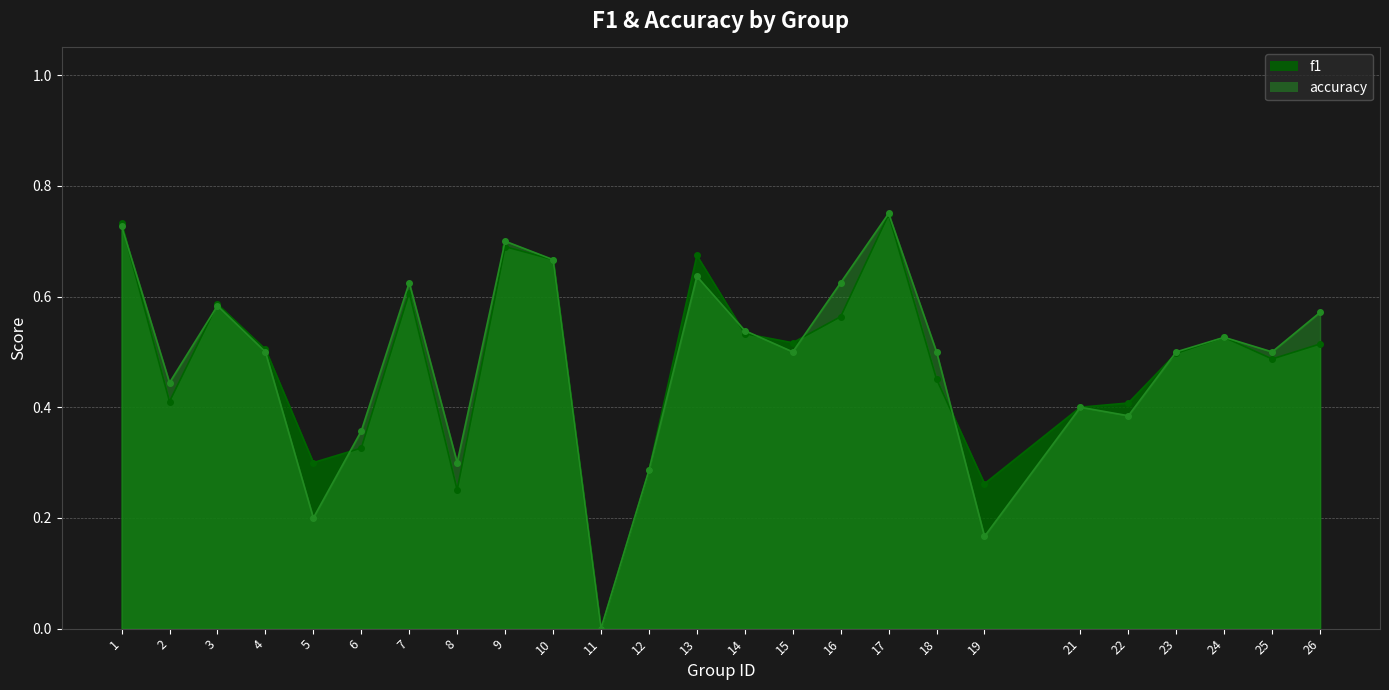

At 24, list the series in order from largest to smallest.

f1, accuracy